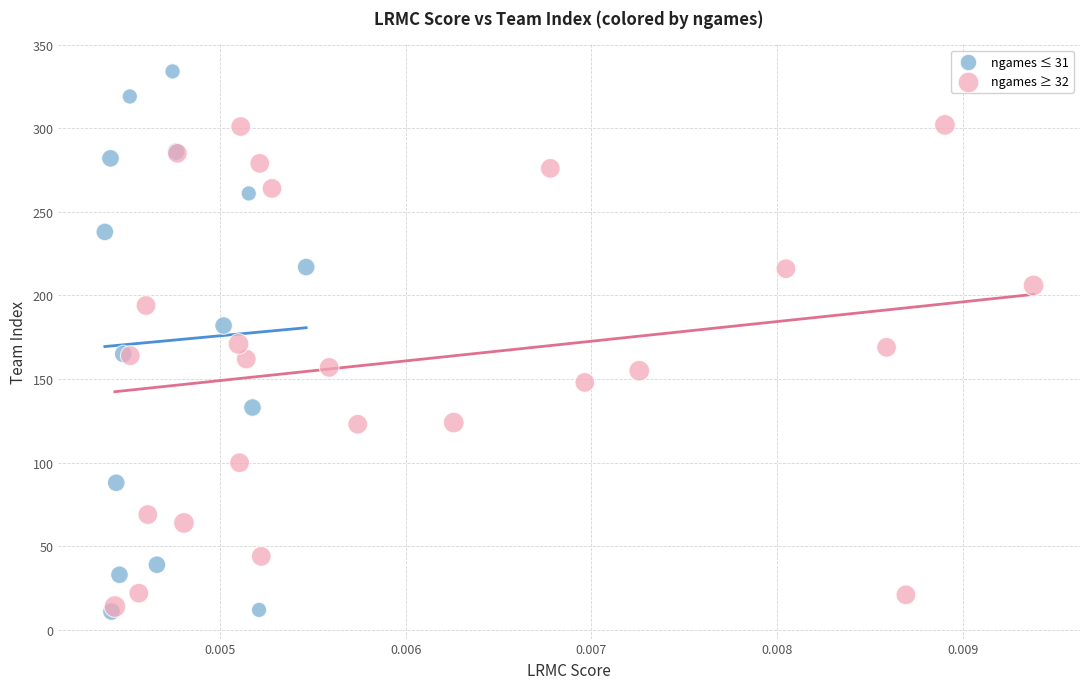

Which series has the largest Y range (max minus min)?

ngames ≤ 31